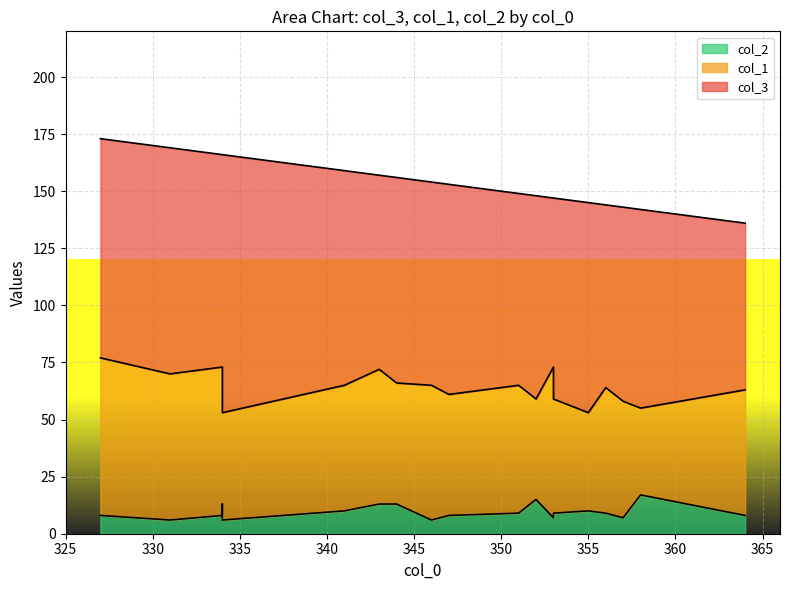

In col_1, how many points are higher than both neighbors (excluding endpoints)?

5